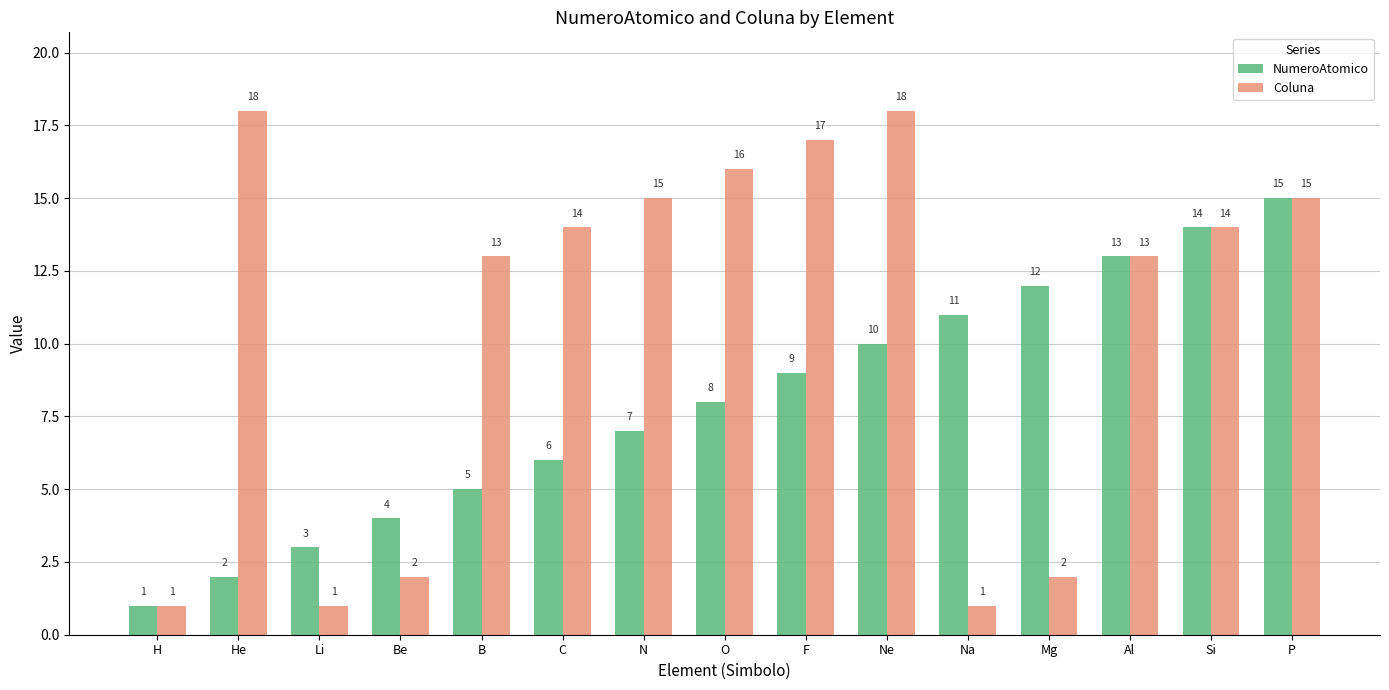

How many values in the Coluna series are below 14?

7